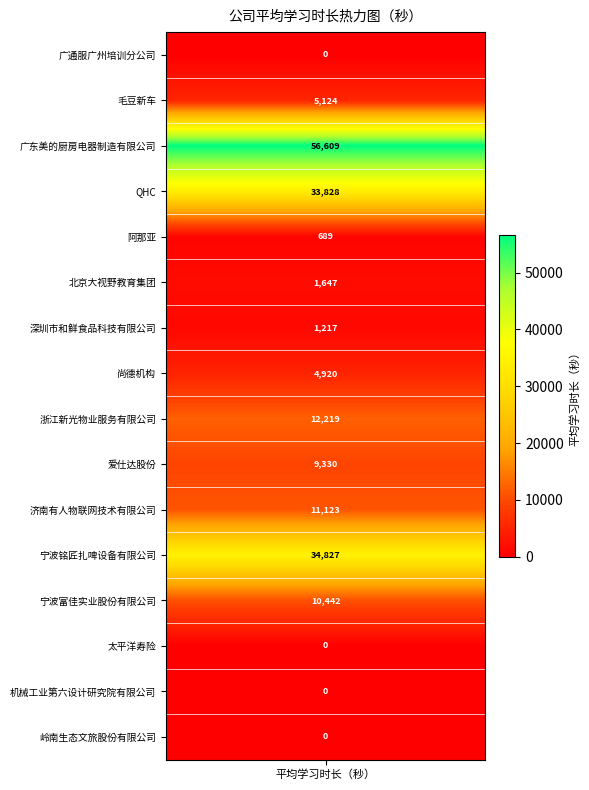

At which label is the value closest to 28304?

QHC